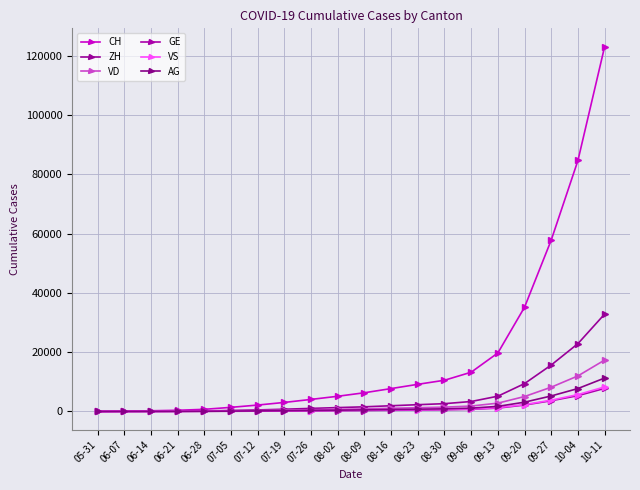

At 07-12, list the series in order from smallest to largest.

GE, VS, AG, VD, ZH, CH